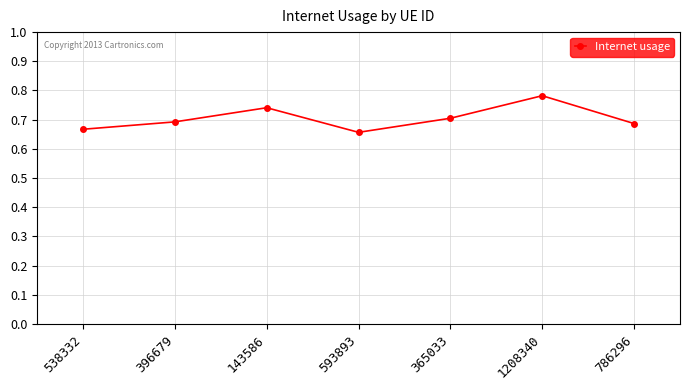

Between 396679 and 1208340, which is larger?

1208340